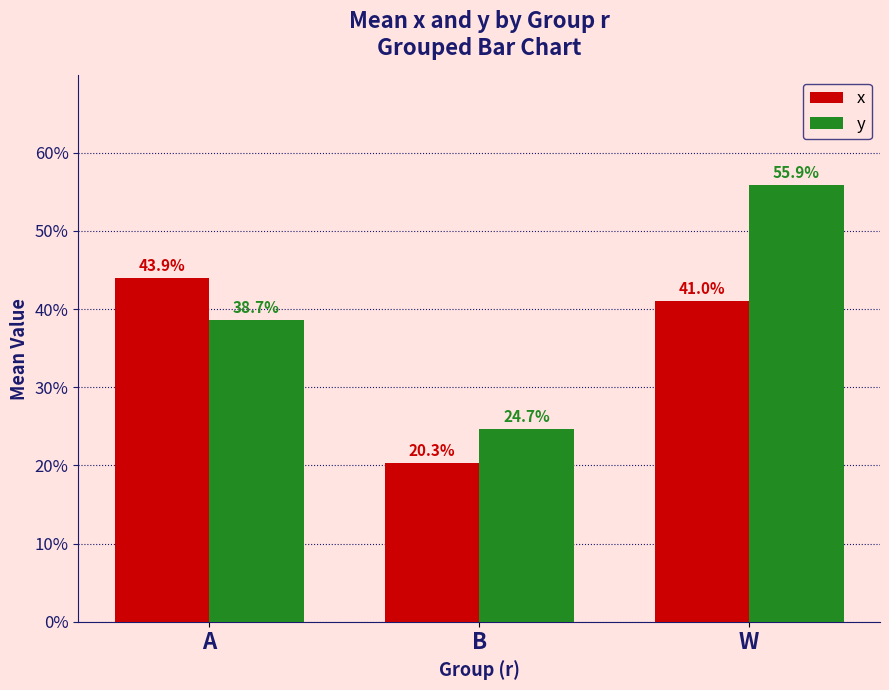

What is the average value of the x series?

0.4